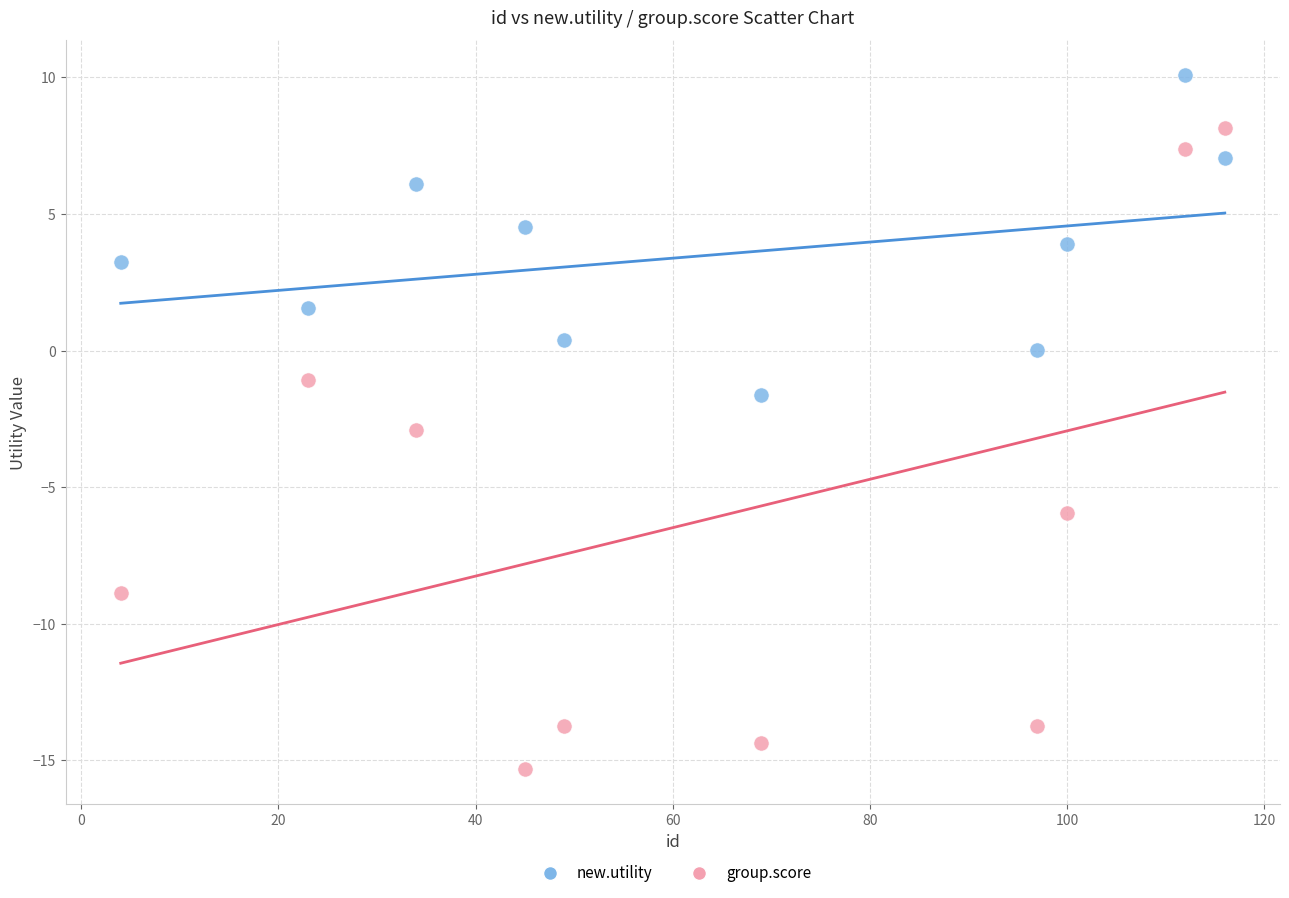

Across all data points, what is the range of Y values (max minus min)?

25.4